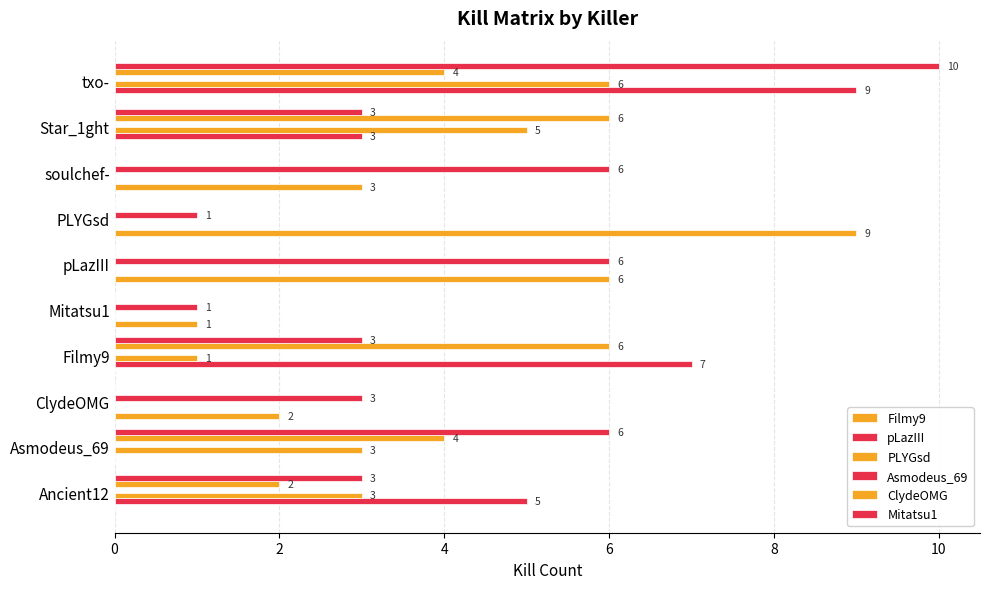

Which series has the widest spread of values?

Mitatsu1